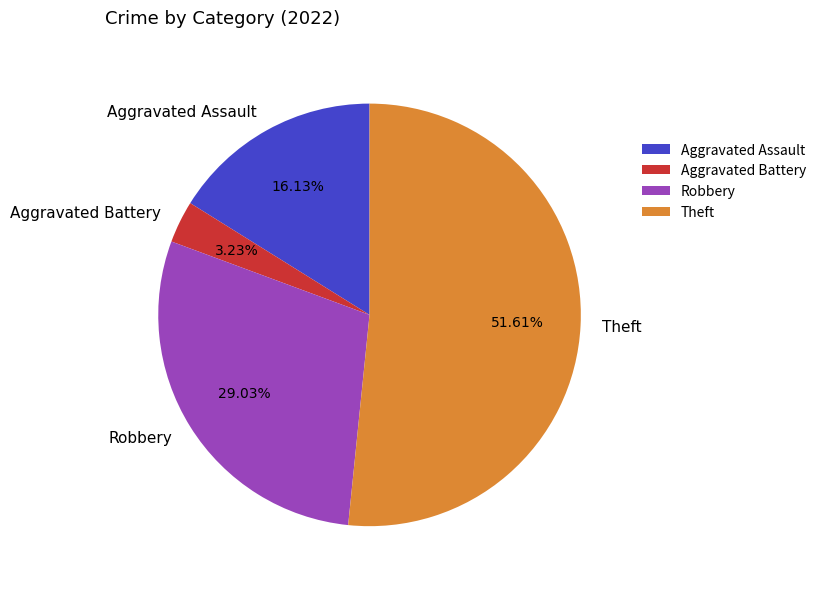

The Theft slice represents 62% of the pie. True or false?

False